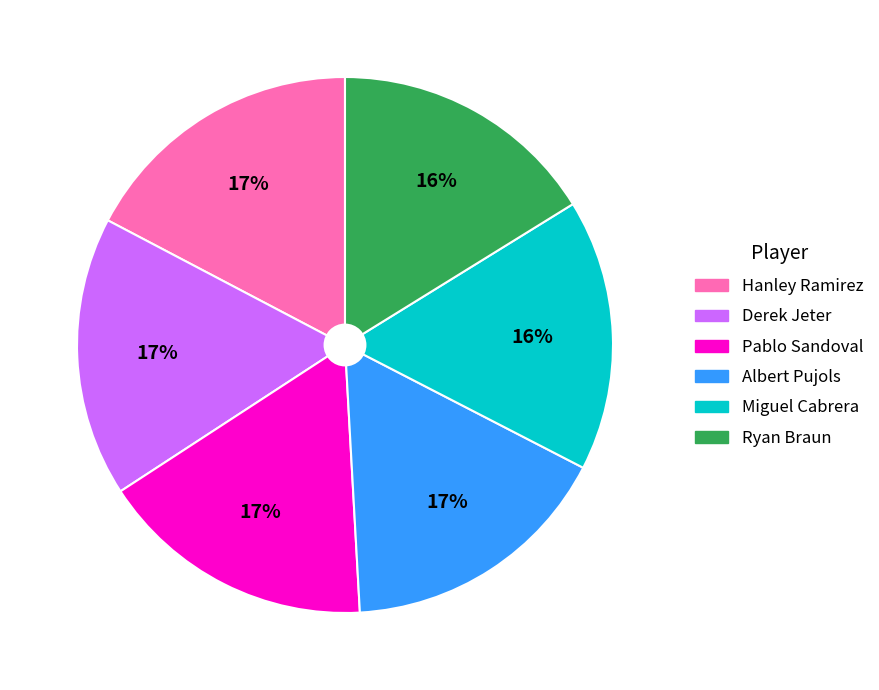

To the nearest percent, what portion does Pablo Sandoval represent?

17%